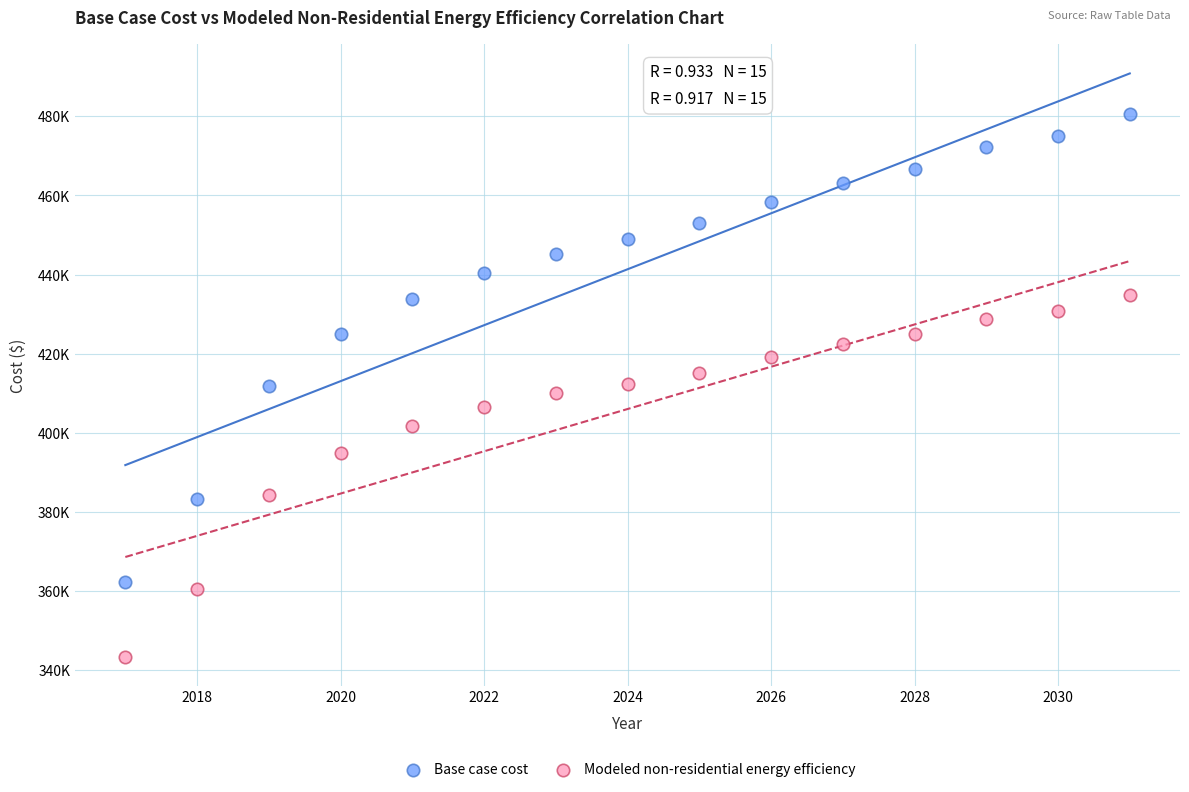

Which series has the widest spread of Y values?

Base case cost